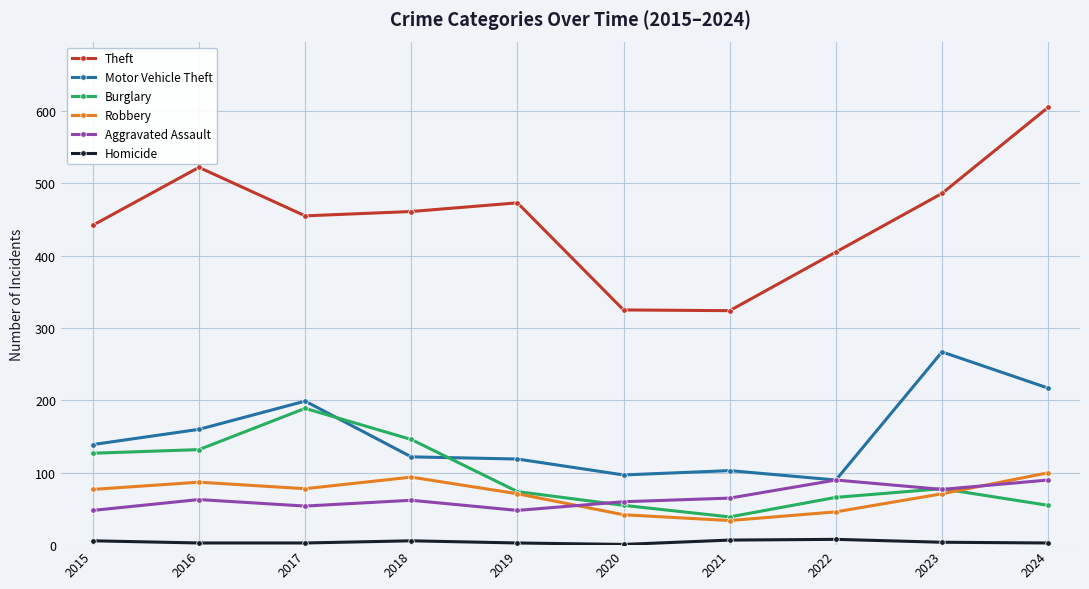

The Homicide series shows 6 at 2015. True or false?

True